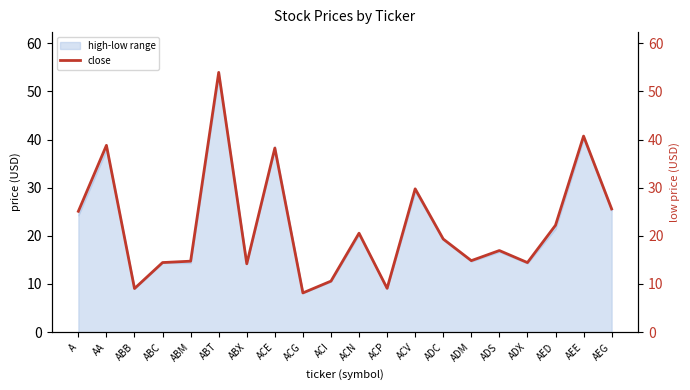

True or false: low has a value of 25.3 at AEG.

True